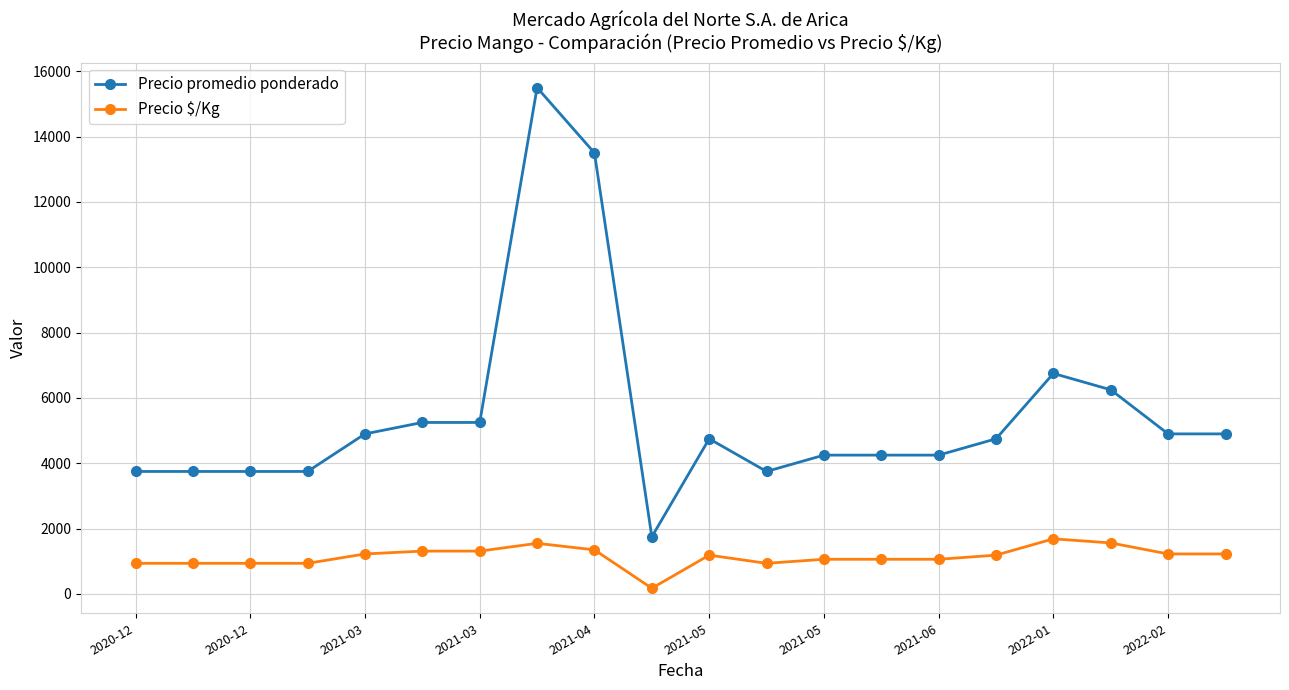

True or false: Precio $/Kg has more than 0 interior local peaks.

True